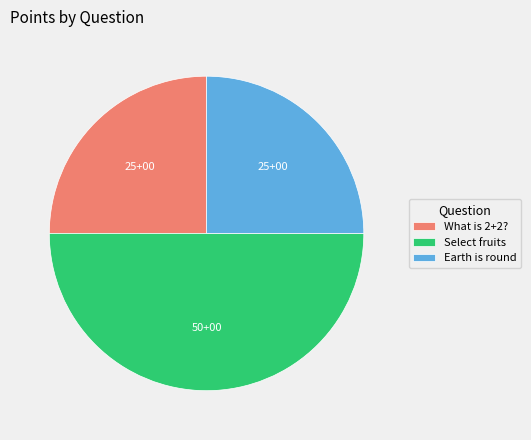

Is What is 2+2? the majority of the pie?

No